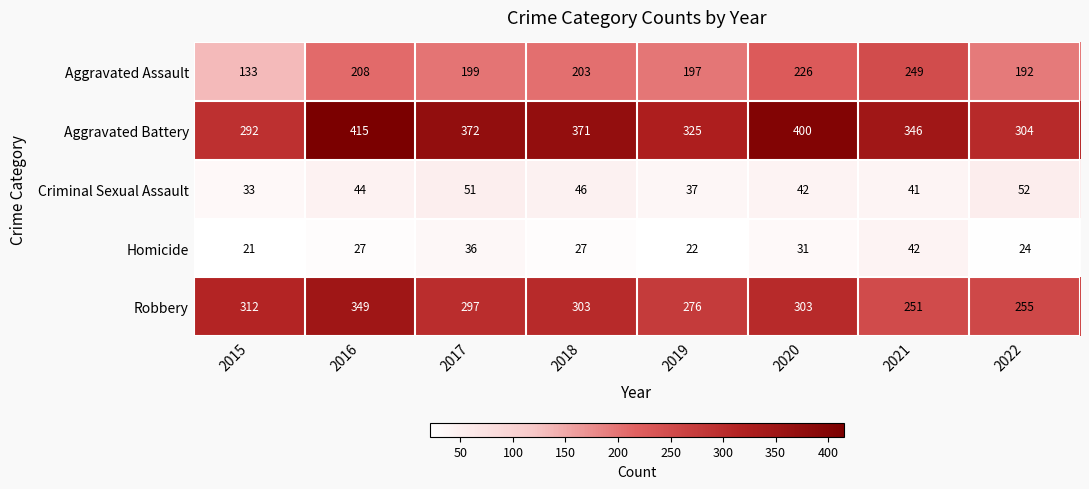

How many data points in Robbery are less than 303?

4